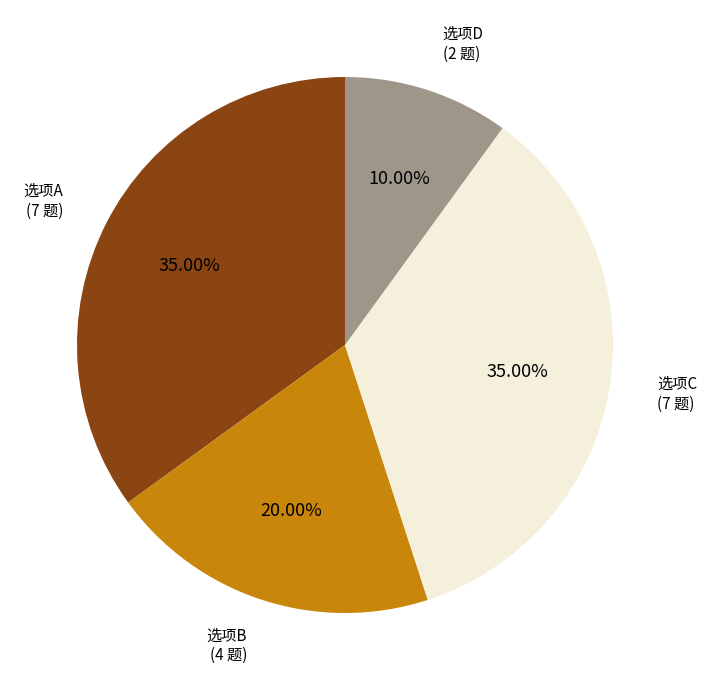

Is there any slice that represents more than half of the pie?

No